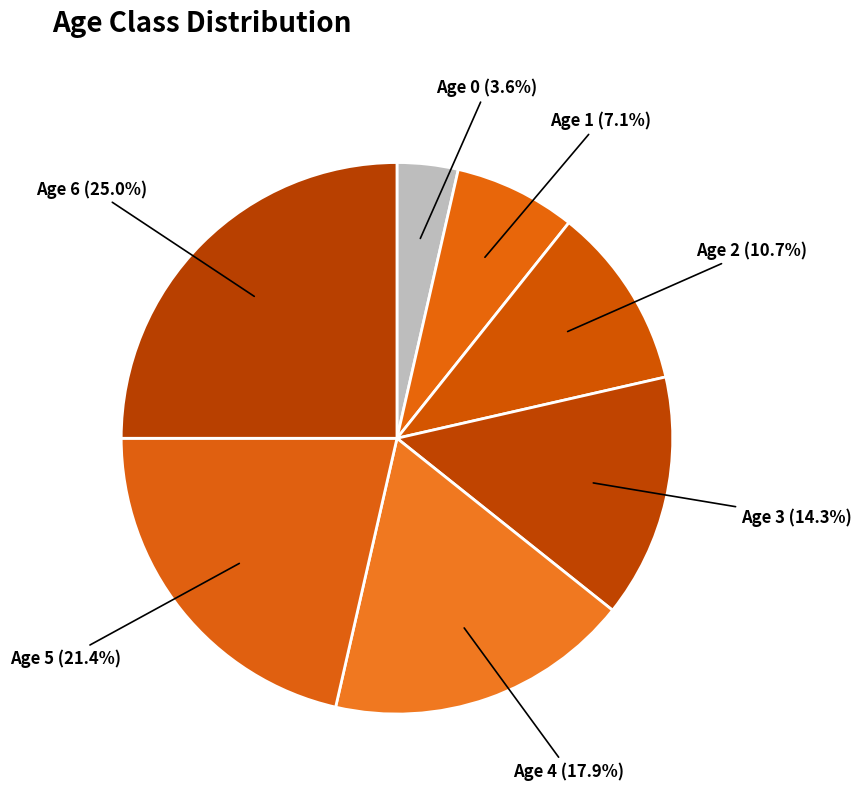

How many segments does this pie chart have?

7